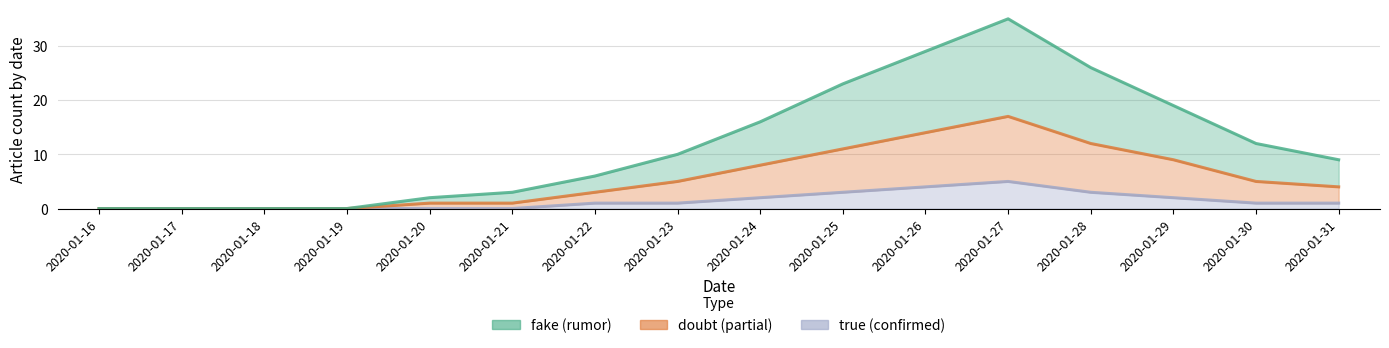

Reading left to right, what are all the values shown in this chart?

fake: 0	0	0	0	2	3	6	10	16	23	29	35	26	19	12	9
doubt: 0	0	0	0	1	1	3	5	8	11	14	17	12	9	5	4
true: 0	0	0	0	0	0	1	1	2	3	4	5	3	2	1	1